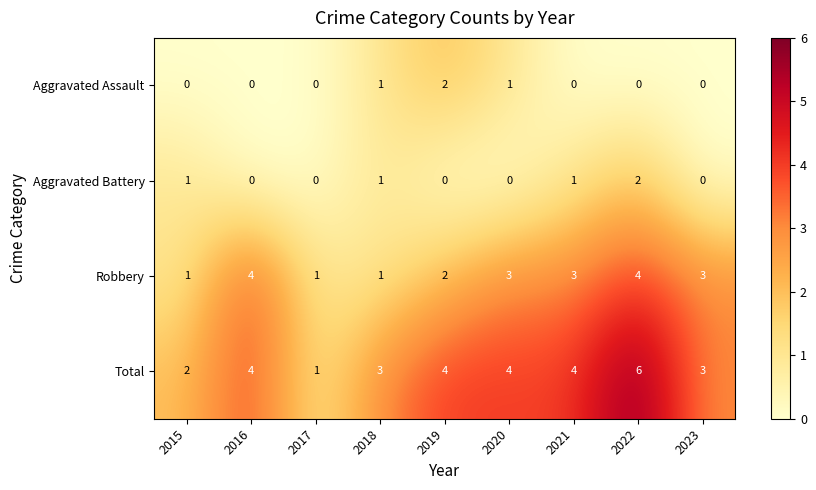

What is the maximum value for Total?

6